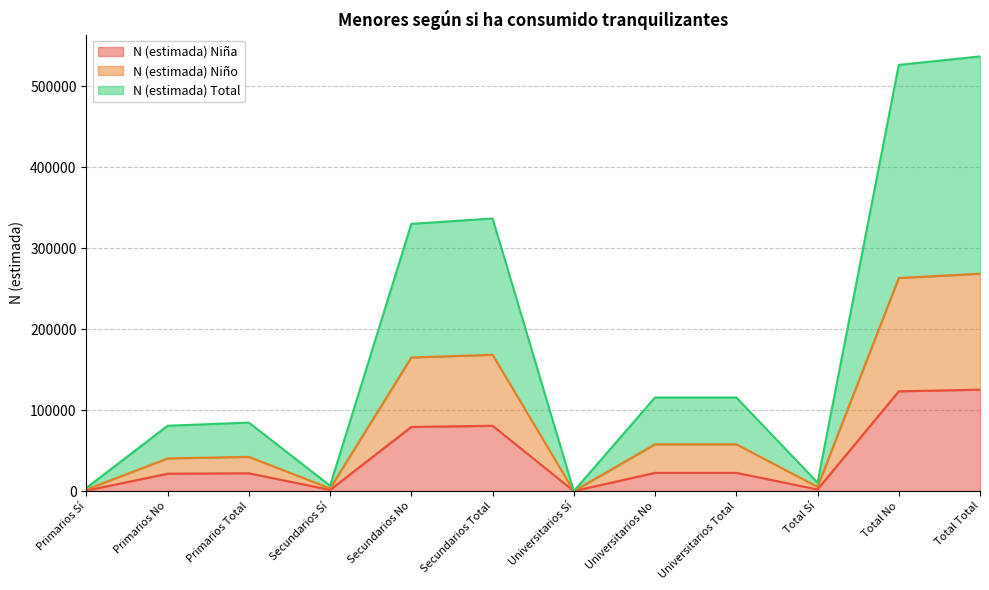

At which category does N (estimada) Total reach its first local valley?

Secundarios Sí